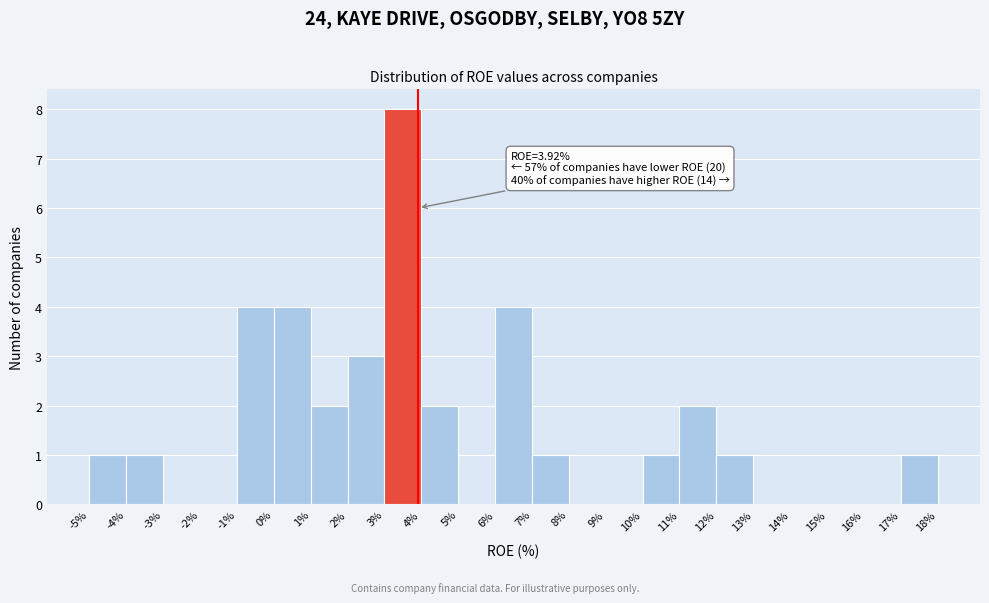

Over which range of the x-axis is the bar tallest?

3% to 4%